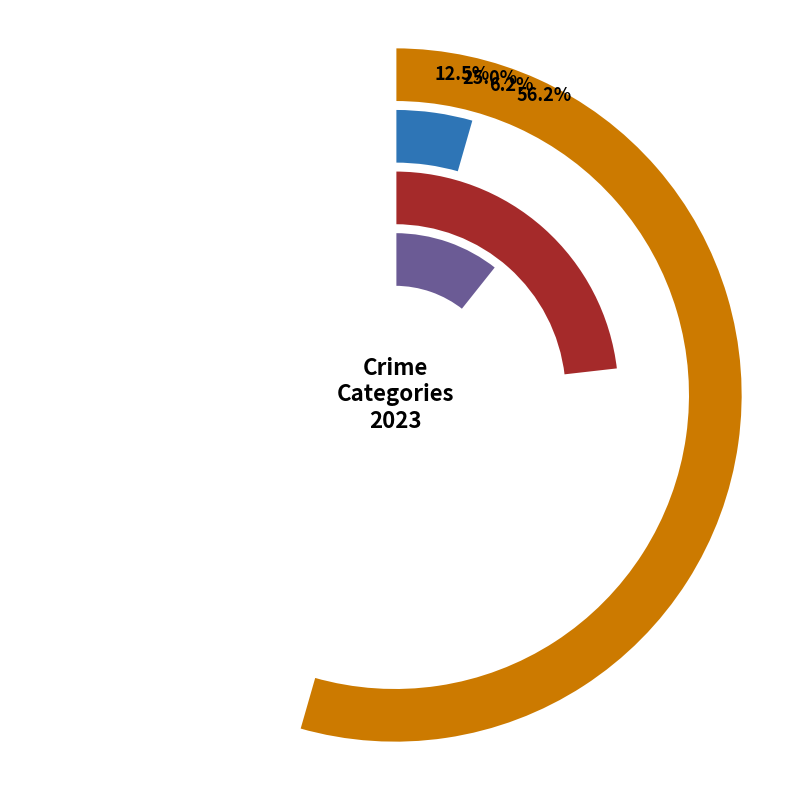

True or false: Aggravated Assault accounts for 12% of the total.

True